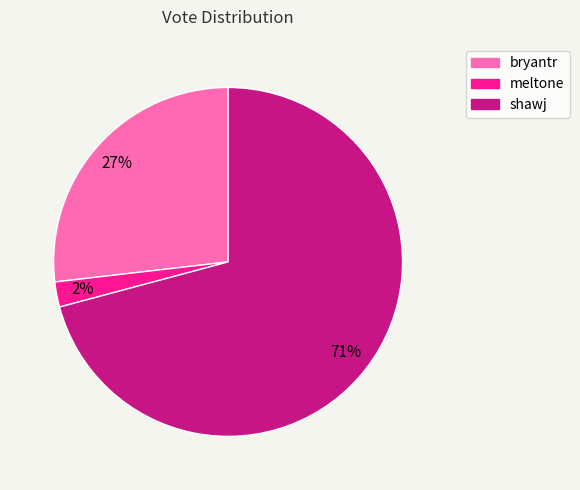

Which category has the smallest portion of the pie?

meltone